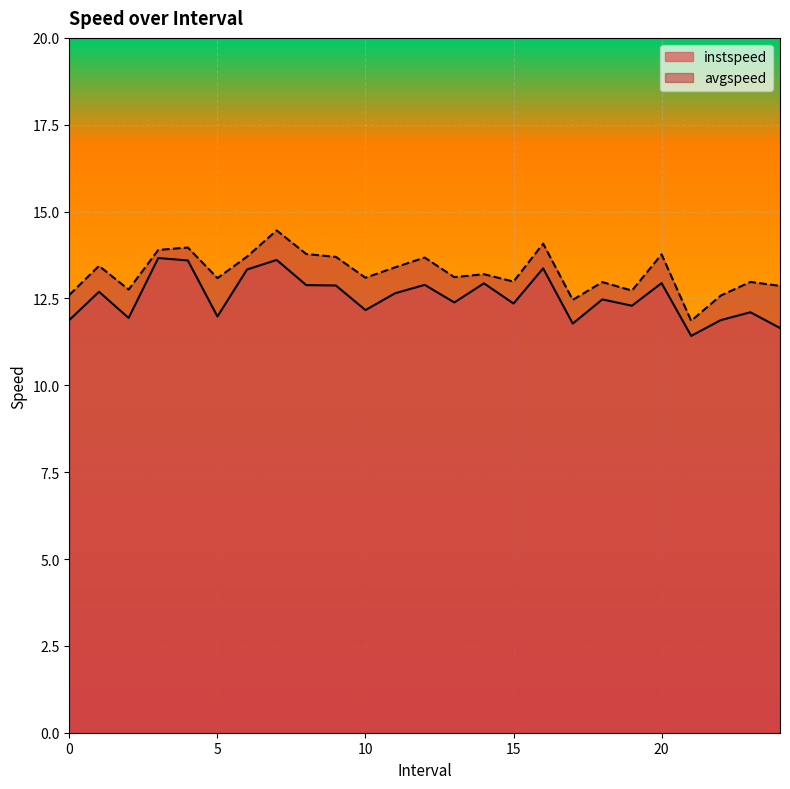

What is the lowest value of the avgspeed series?

11.9